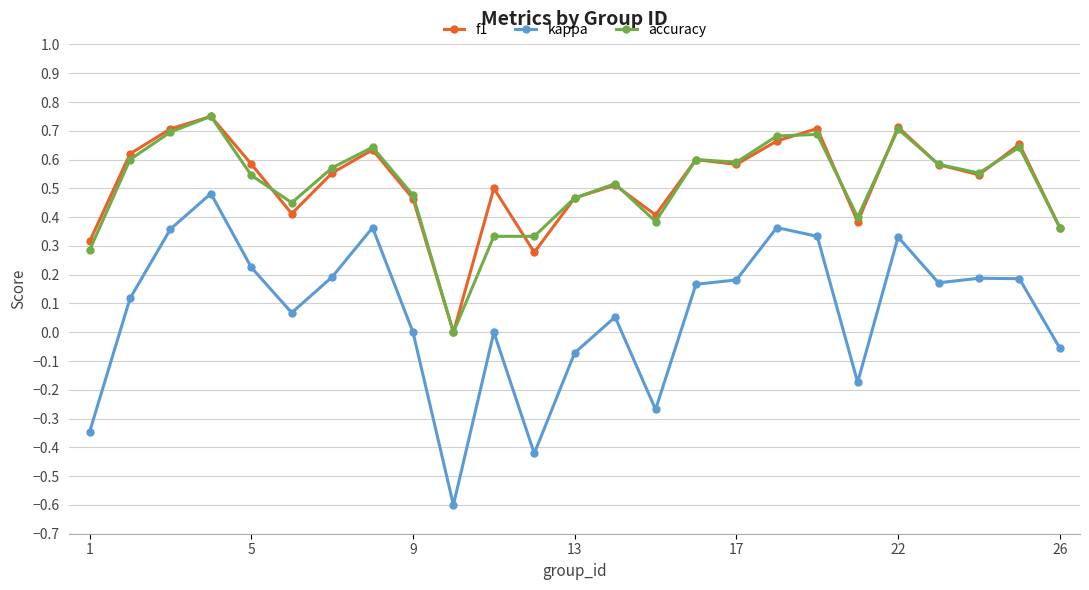

Which series has the largest range (max minus min)?

kappa